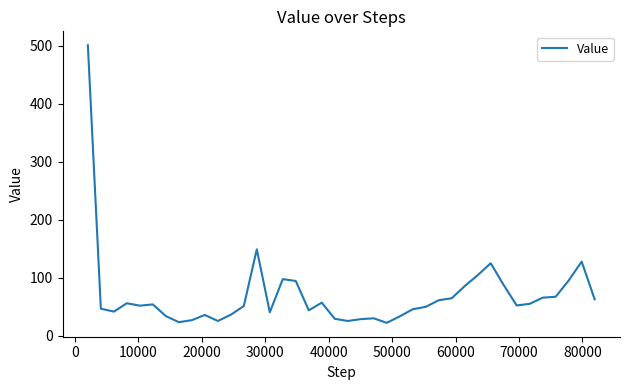

What is the greatest value displayed?

501.0